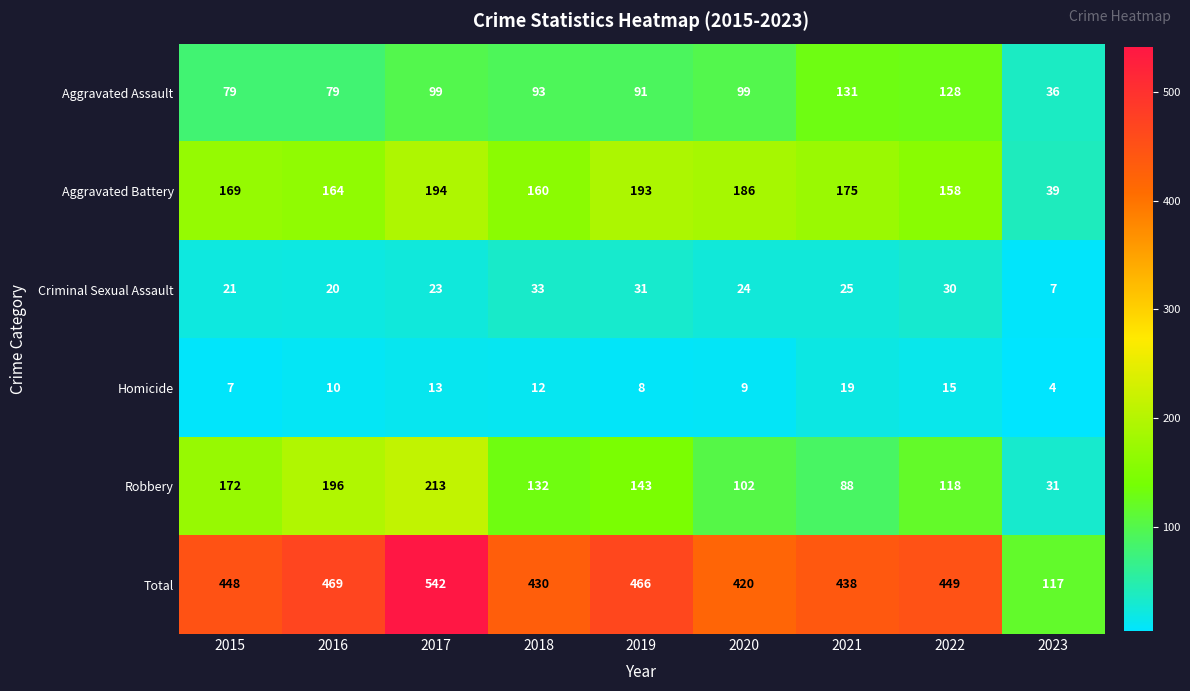

What is the difference between the second highest and second lowest values in the Aggravated Battery series?

35